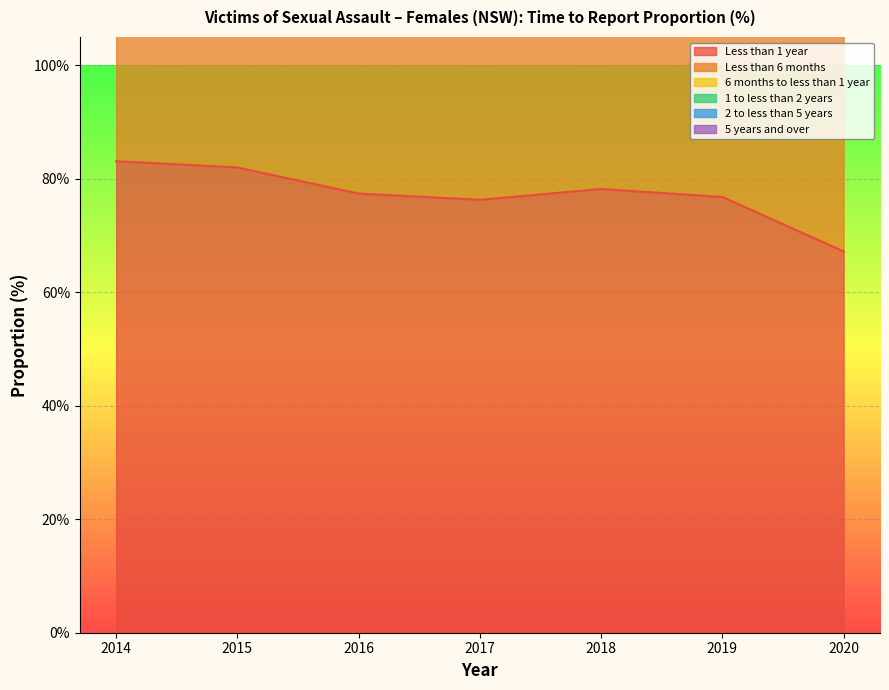

True or false: Less than 1 year has a value of 83.1 at 2014.

True